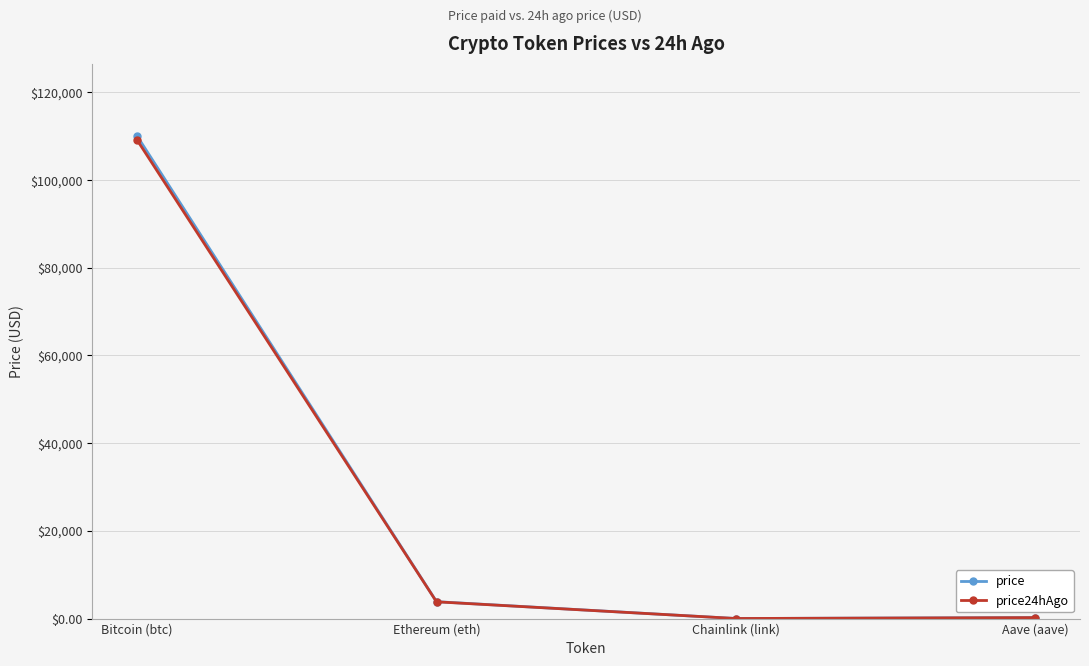

At which label does price first exceed 3853?

Bitcoin (btc)